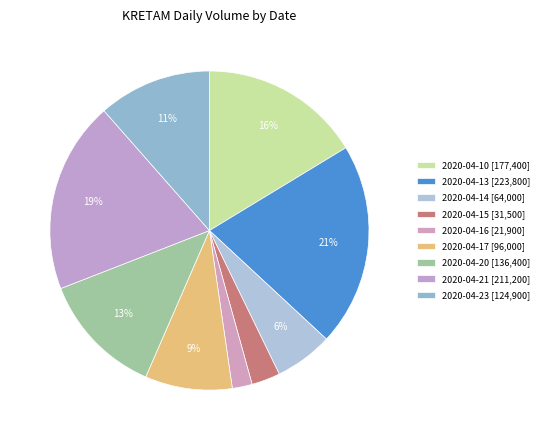

Does any single category account for the majority?

No